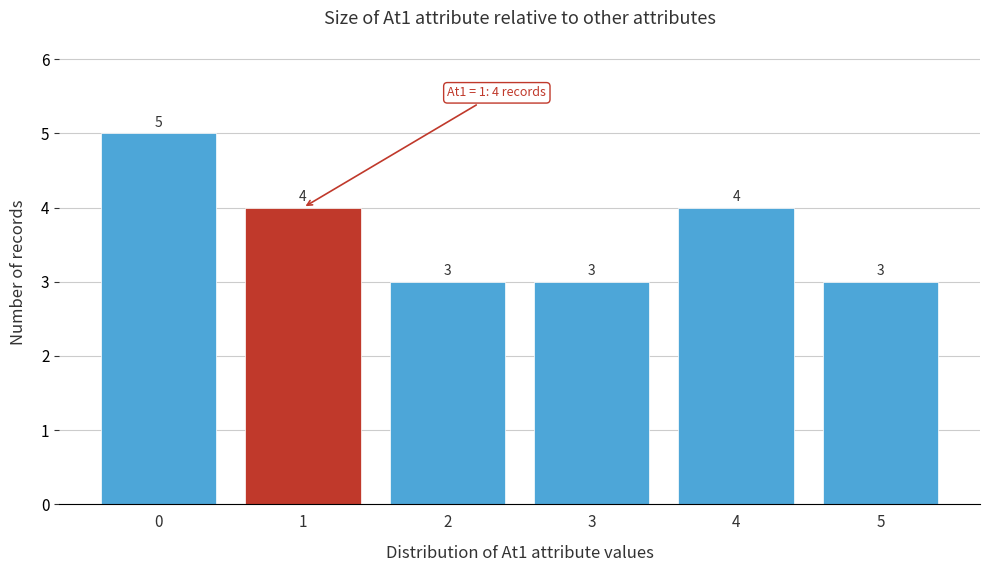

Reading left to right, extract all data points from this chart.

0=5	1=4	2=3	3=3	4=4	5=3